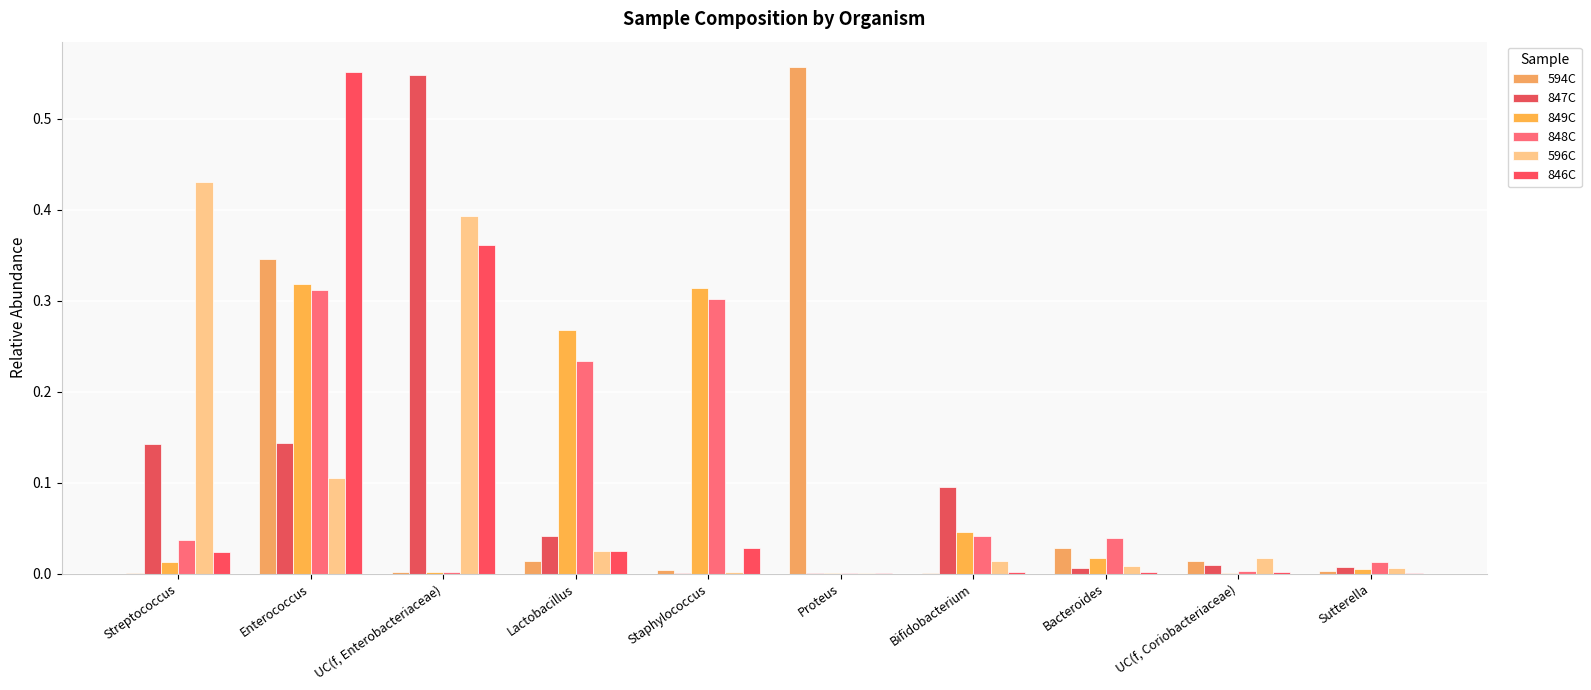

At which category is the sum across all series the highest?

Enterococcus